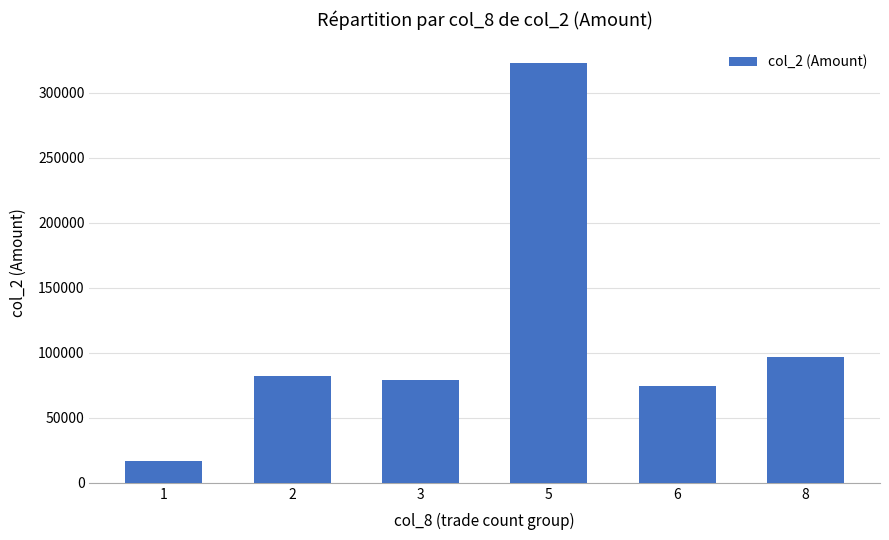

Read the value at 2, to the nearest 10.

82400